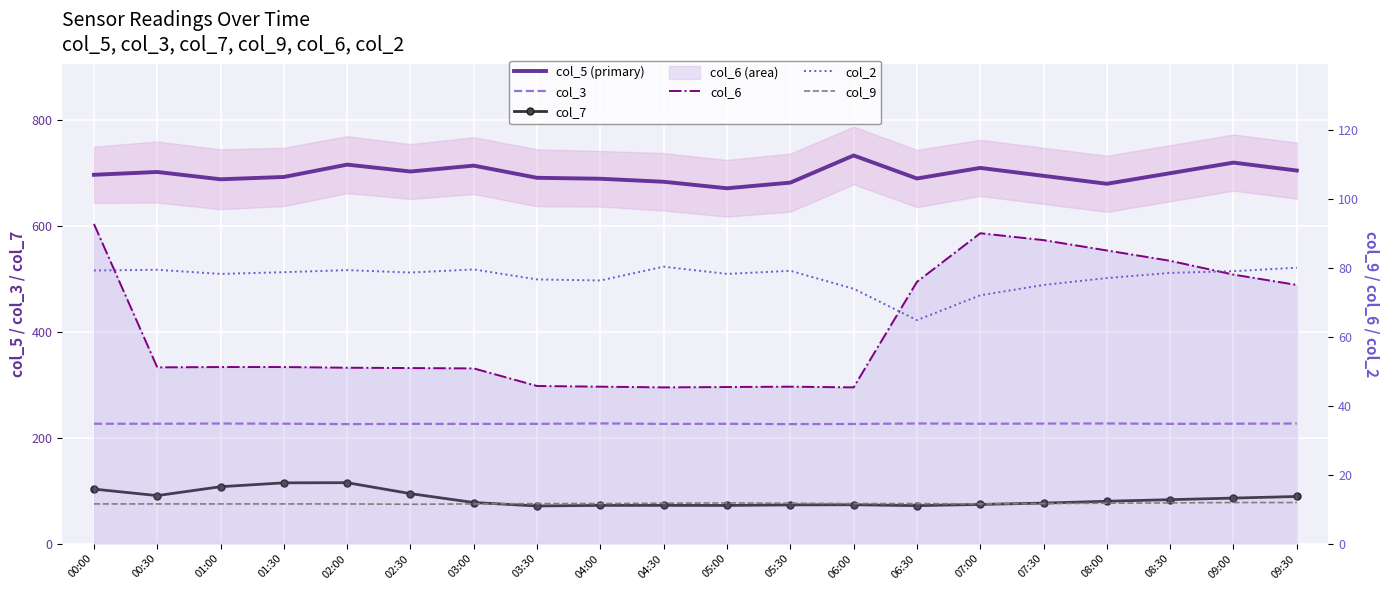

Which series has the largest range (max minus min)?

col_5 (primary)